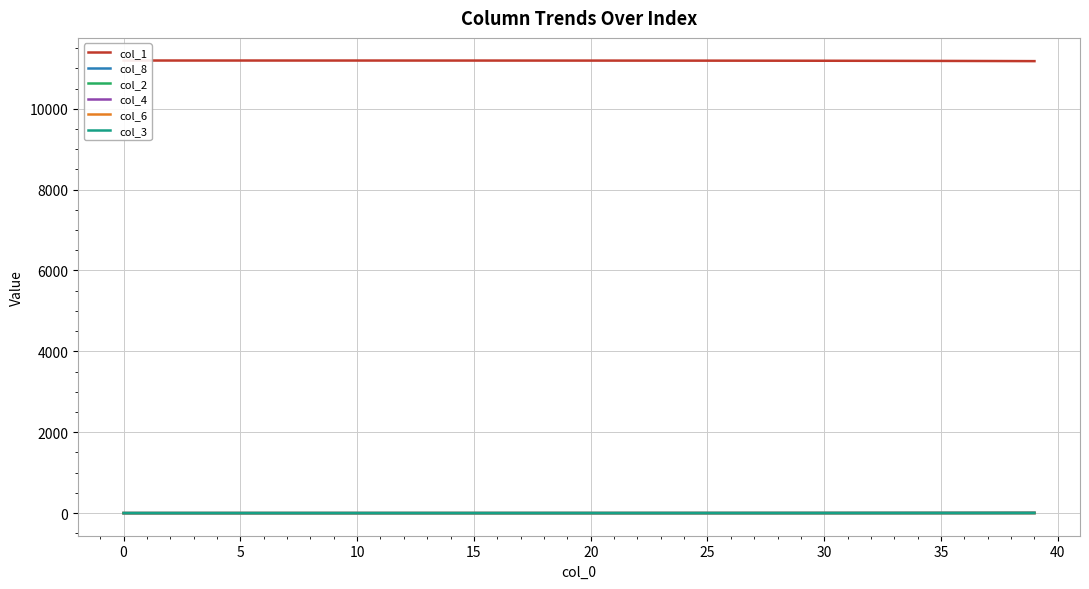

How many data points does each series have?

40